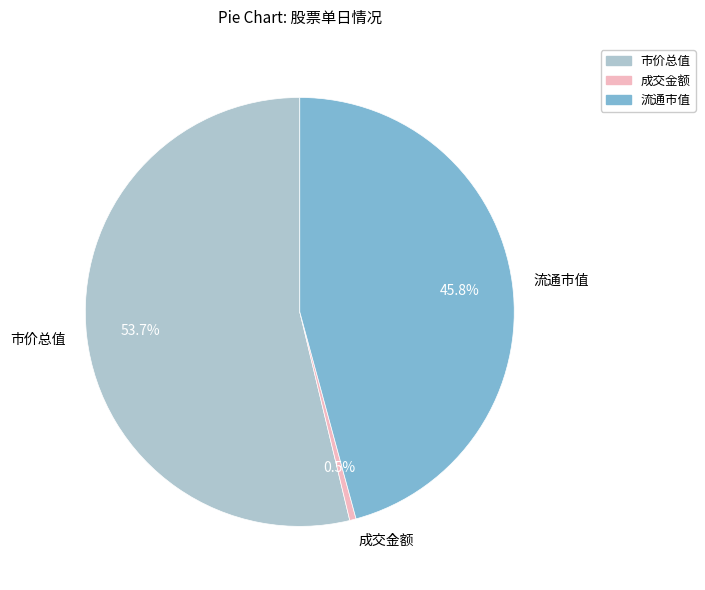

The 市价总值 slice represents 66% of the pie. True or false?

False